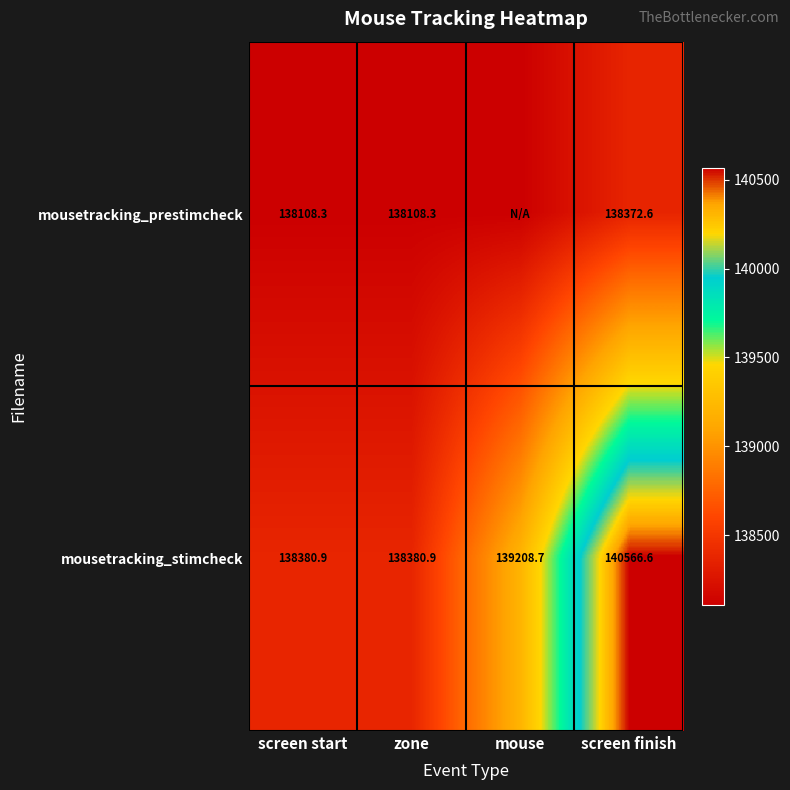

Where does the mousetracking_stimcheck series first go above 139208?

mouse